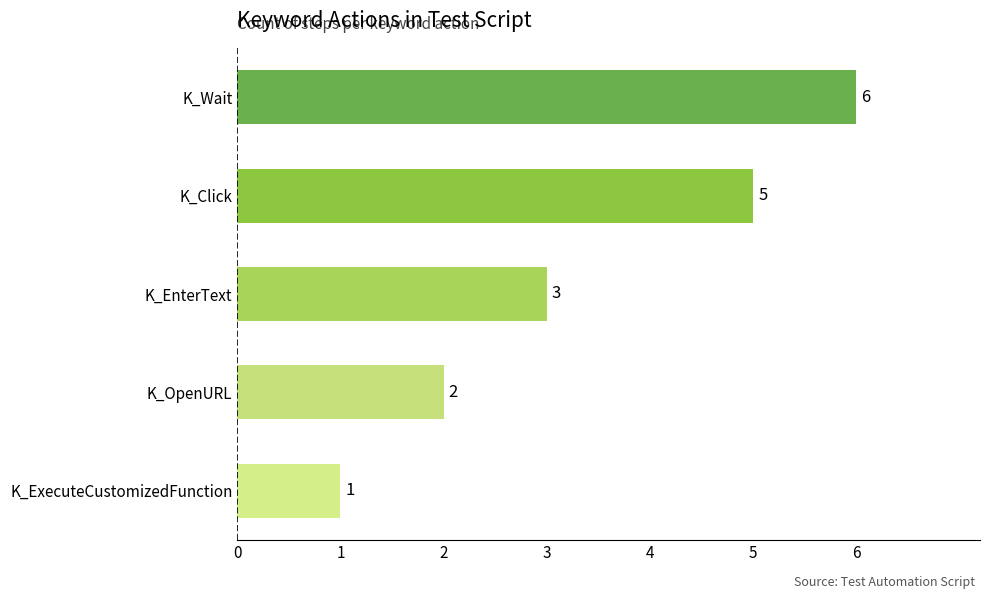

Reading bottom to top, extract all data points from this chart.

1	2	3	5	6